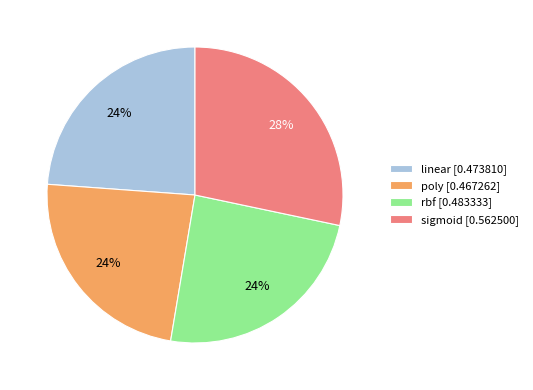

Do poly and sigmoid together represent more than half of the pie?

Yes